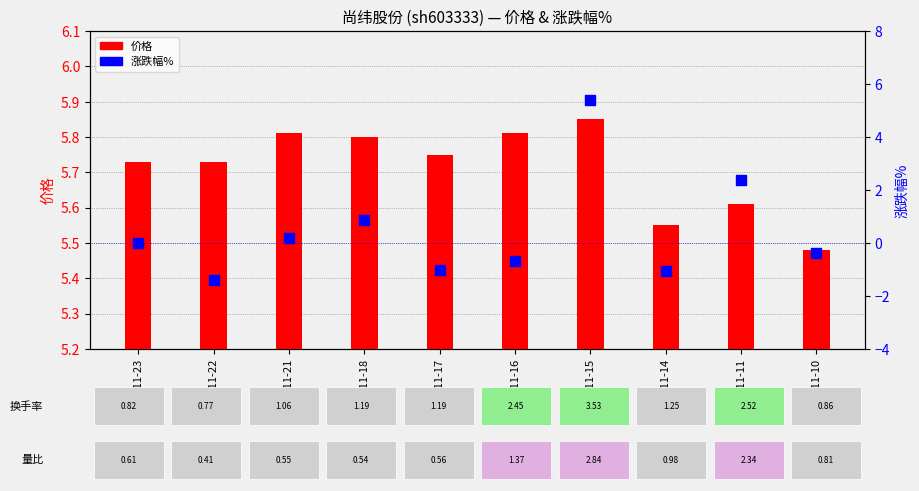

What are all the series names shown in the legend?

价格, 涨跌幅%